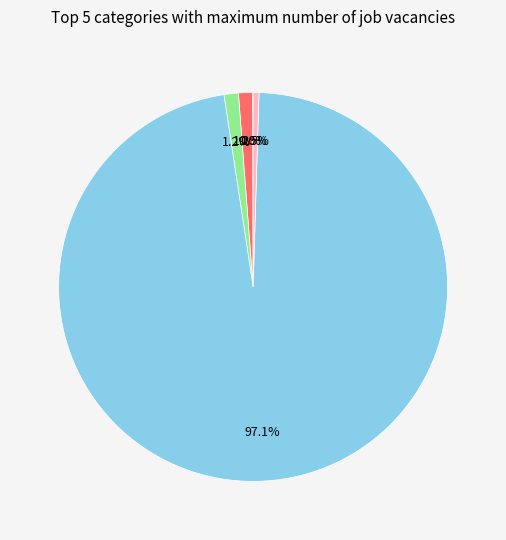

Does any single category account for the majority?

Yes